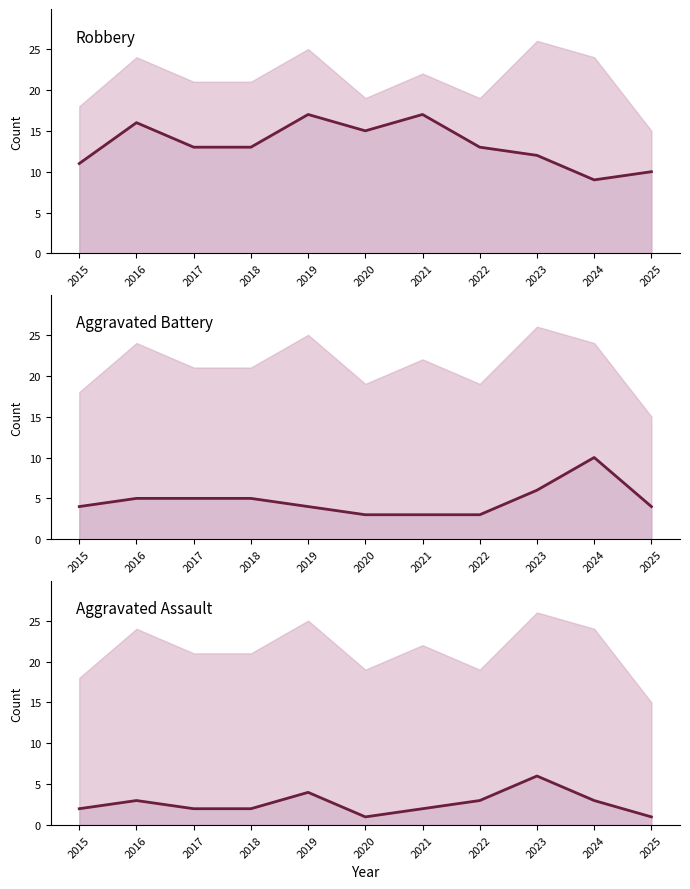

What is the difference between the maximum and minimum values in the Aggravated Assault series?

5